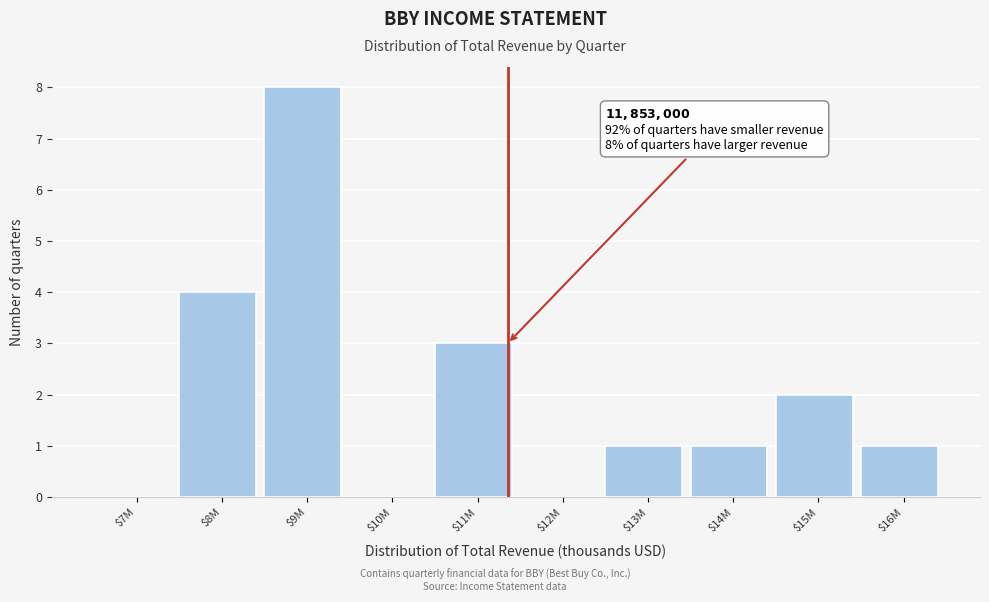

The value at $16M is 2. True or false?

False